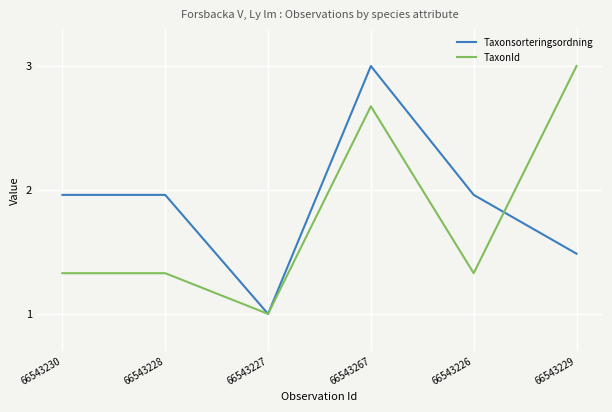

Which label corresponds to the smallest value in the chart?

66543227